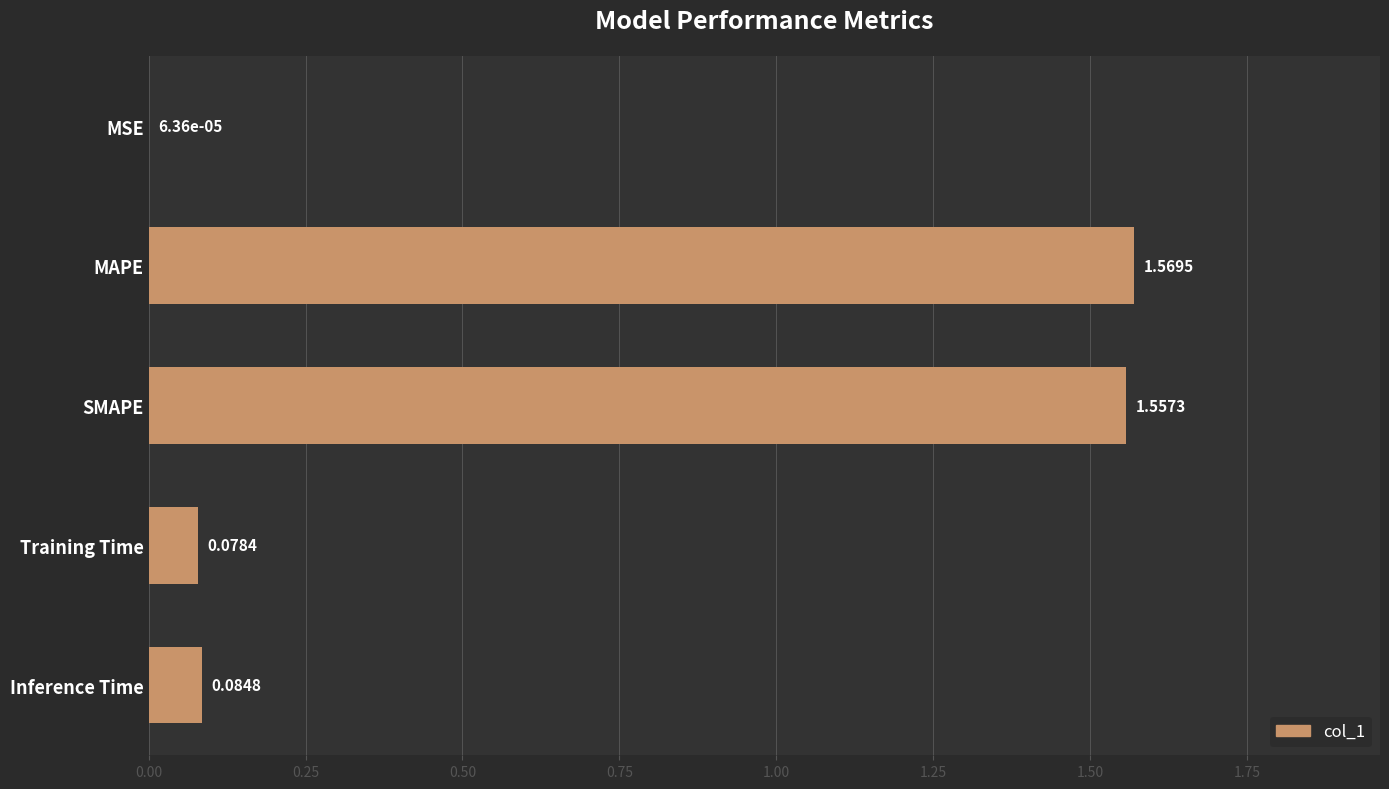

At which category does the chart reach its peak across all series?

MAPE